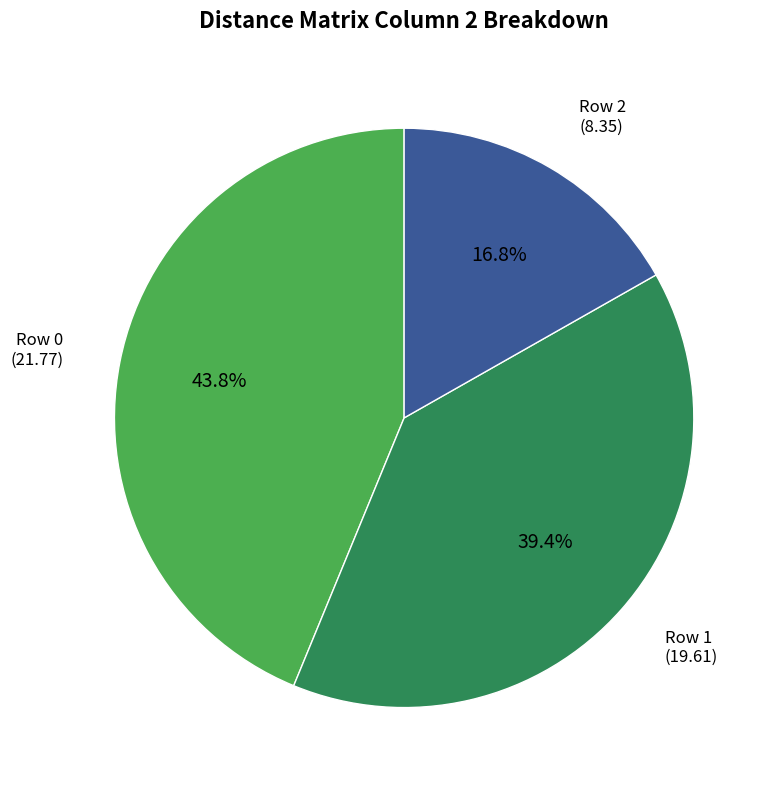

Is there any slice that represents more than half of the pie?

No